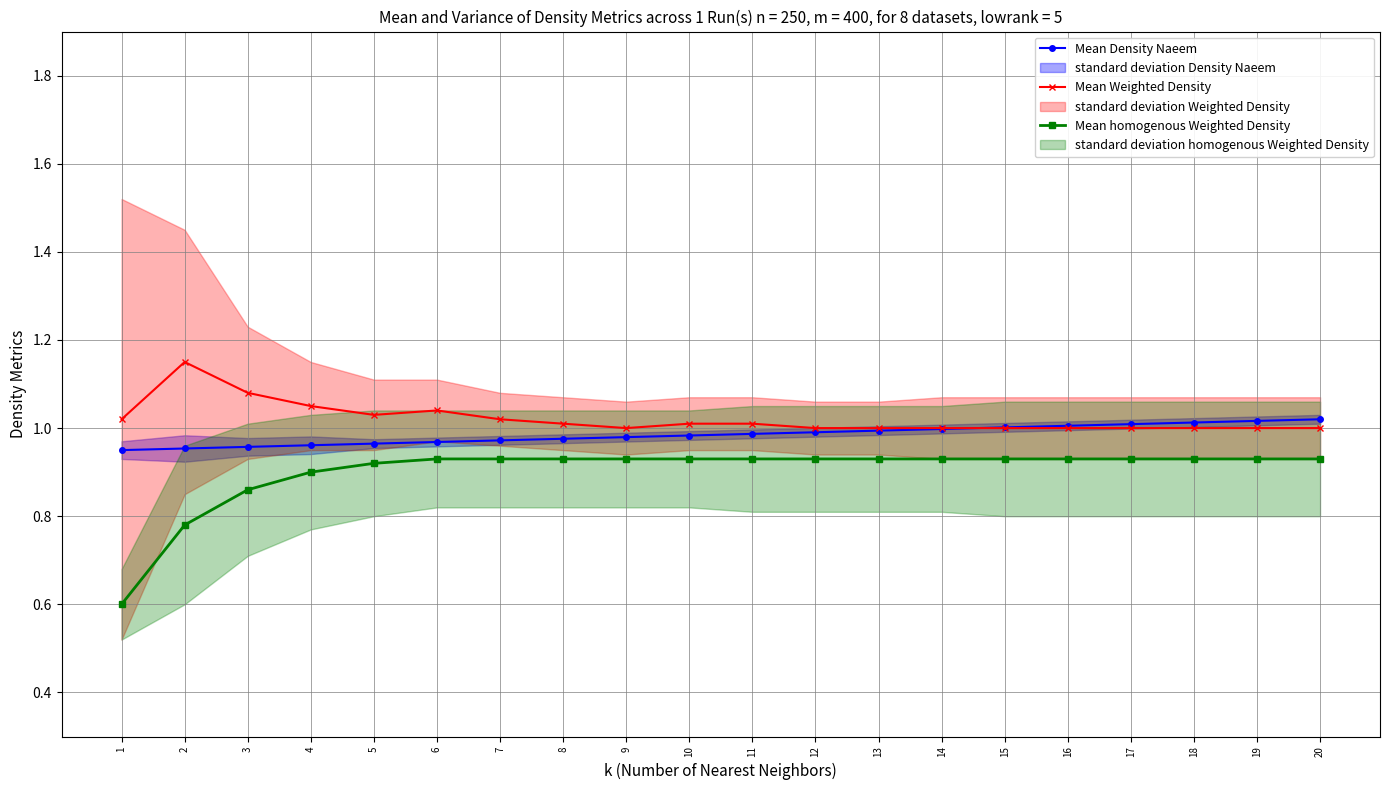

Rank the series by their maximum value, from highest to lowest.

Mean Weighted Density, Mean Density Naeem, Mean homogenous Weighted Density